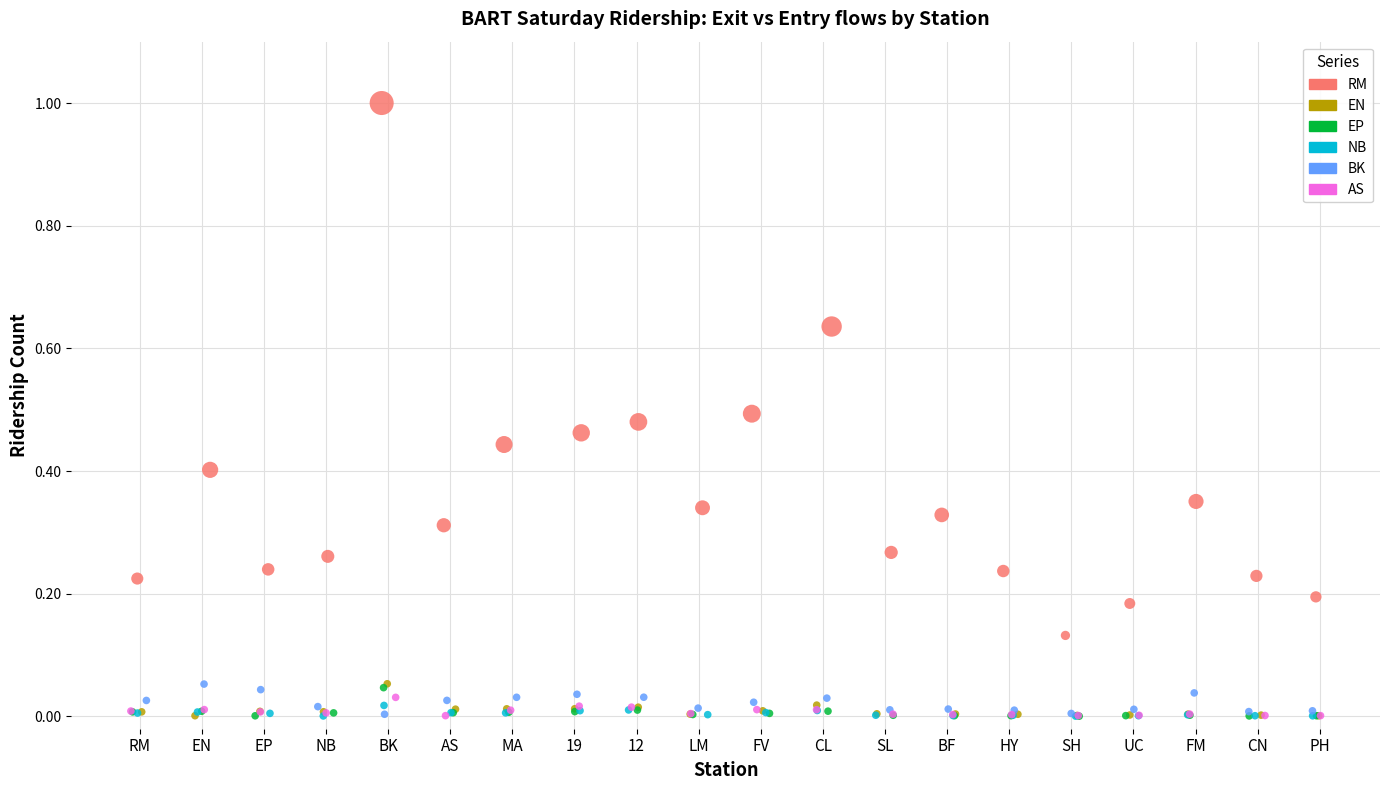

Which series contains the highest Y value?

RM